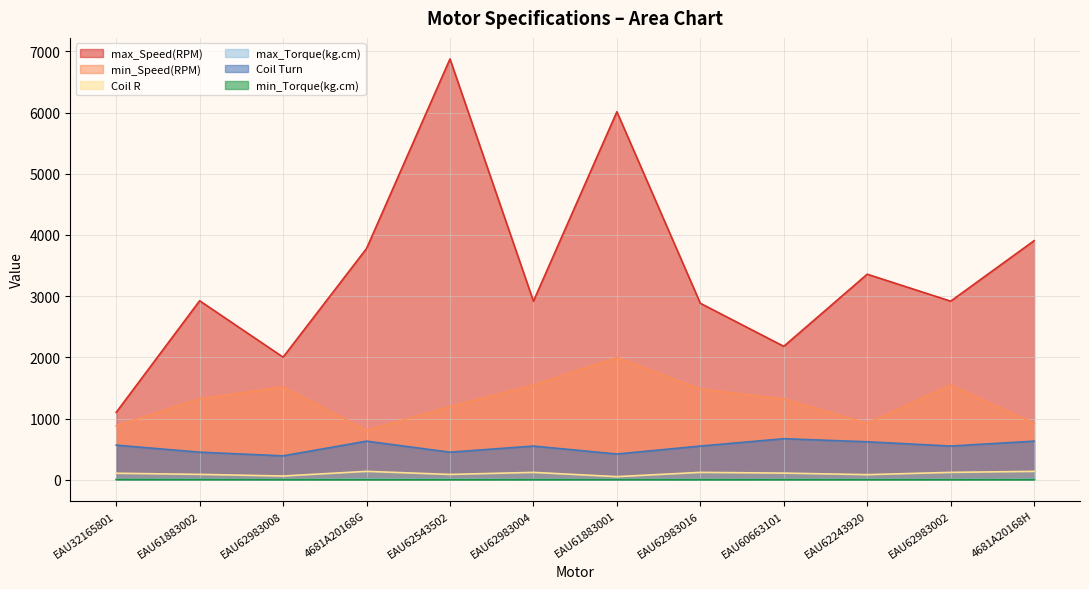

True or false: Coil R and Coil Turn intersect in this chart.

False